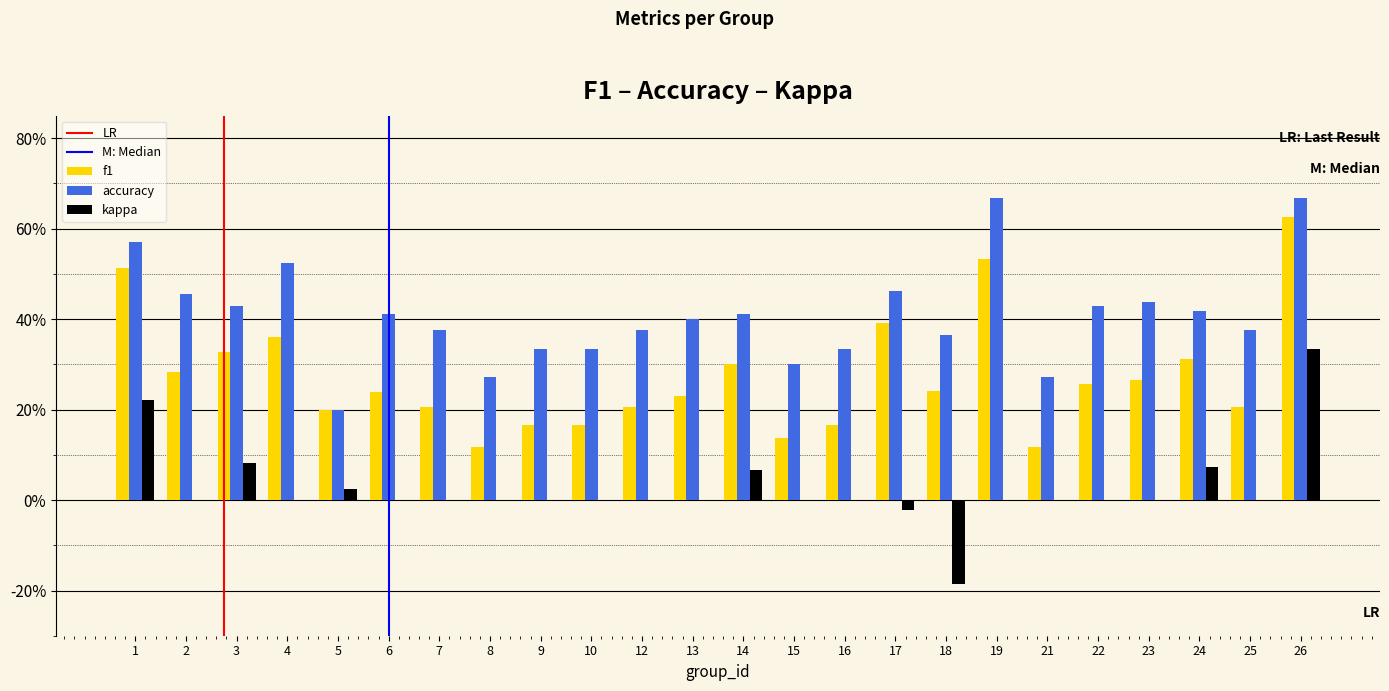

What is the value of the accuracy bar at the 7th from the left?

0.4